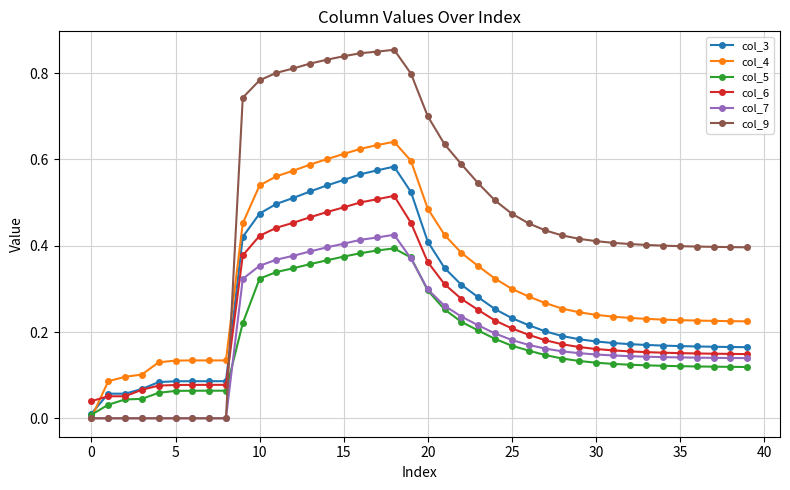

Which series has the largest total across all categories?

col_9